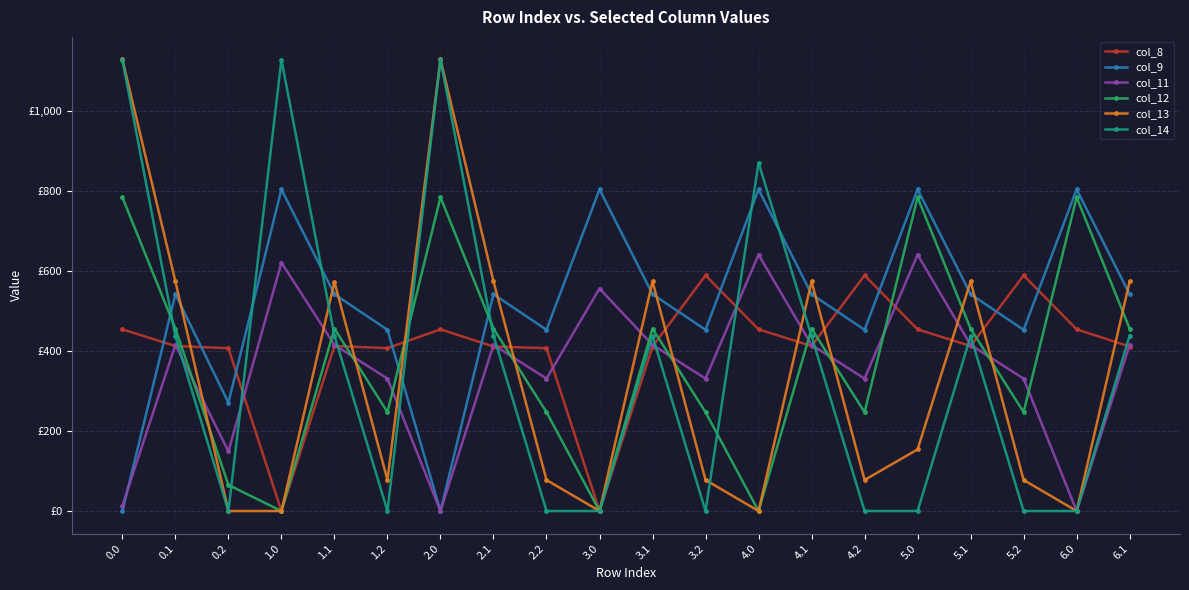

What are all the series names shown in the legend?

col_8, col_9, col_11, col_12, col_13, col_14